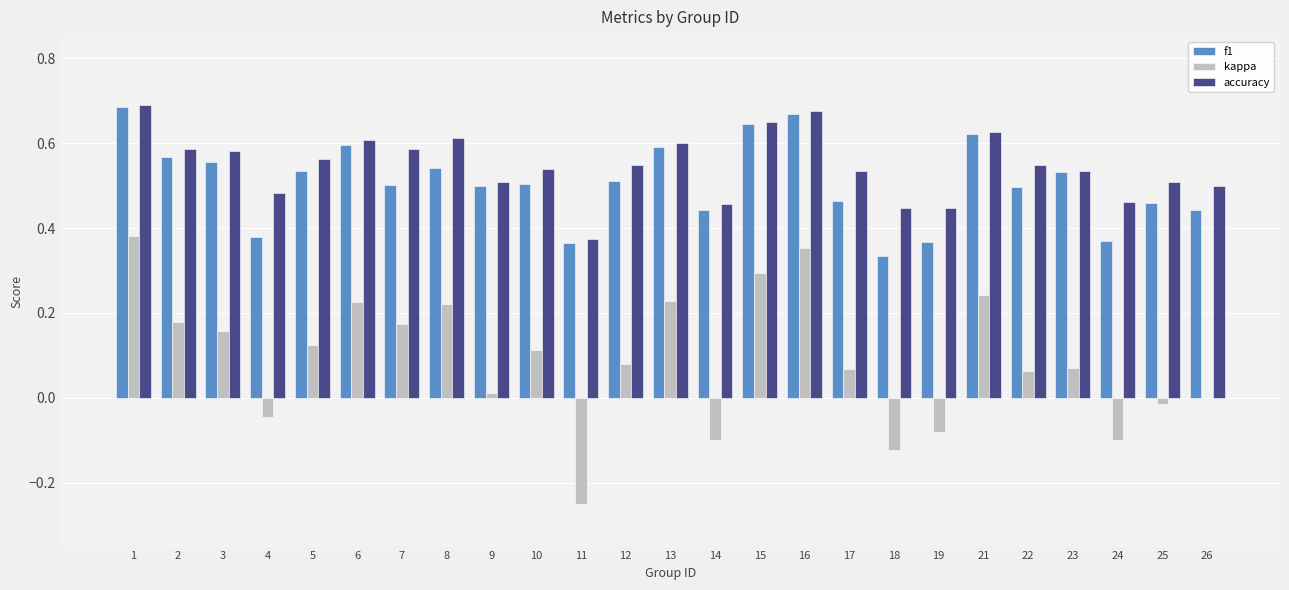

The value of f1 at 23 is 0.5. True or false?

True